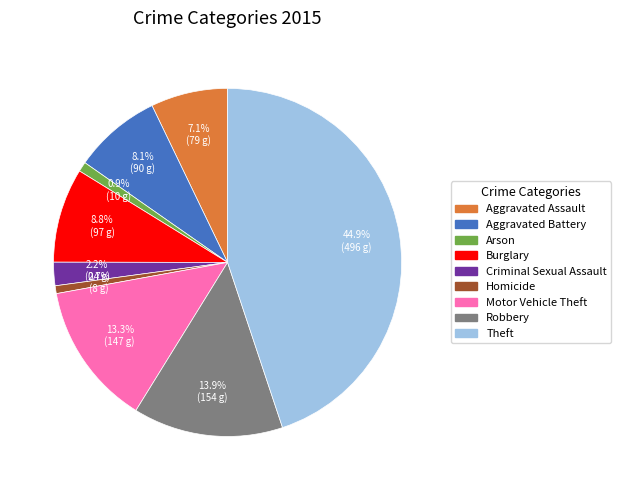

What is the largest slice in the pie chart?

Theft